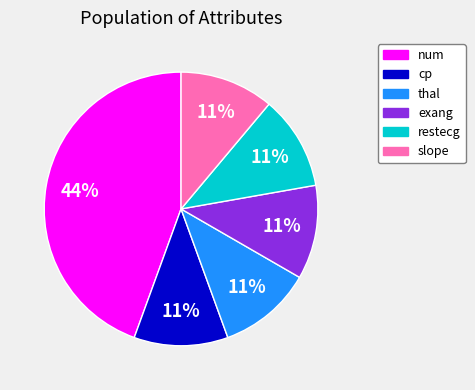

What is the largest slice in the pie chart?

num